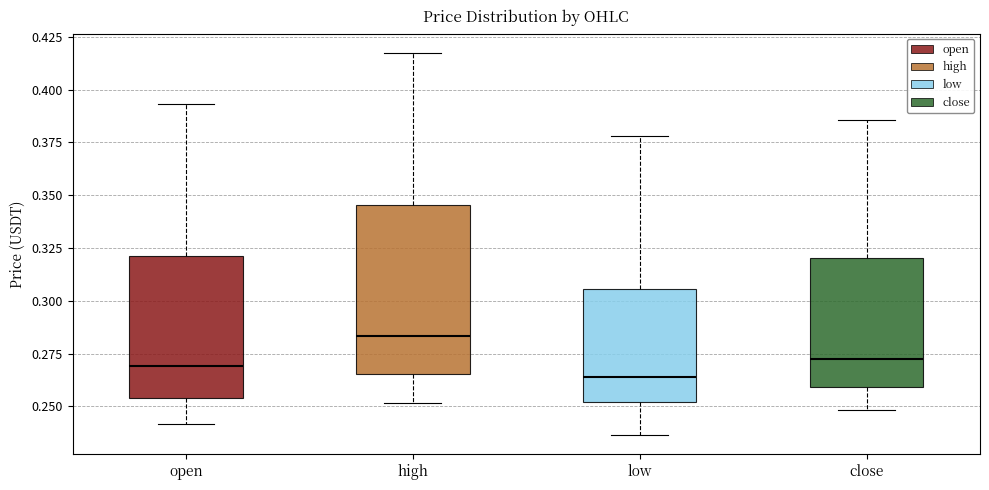

Where is the lower edge of the box for close on the y-axis? The values are not printed on the chart, so give them approximately, as read against the axis.

0.260